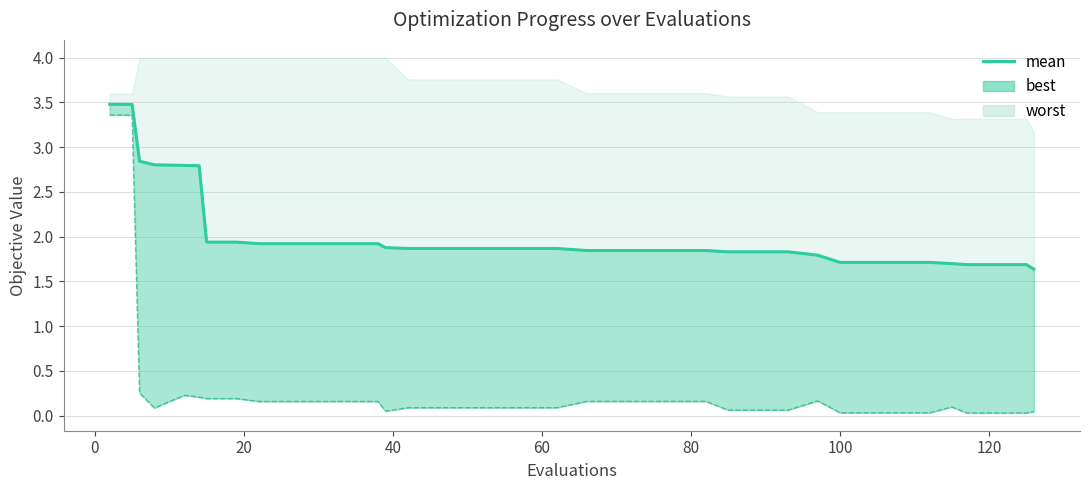

How many lines are shown in the chart?

1